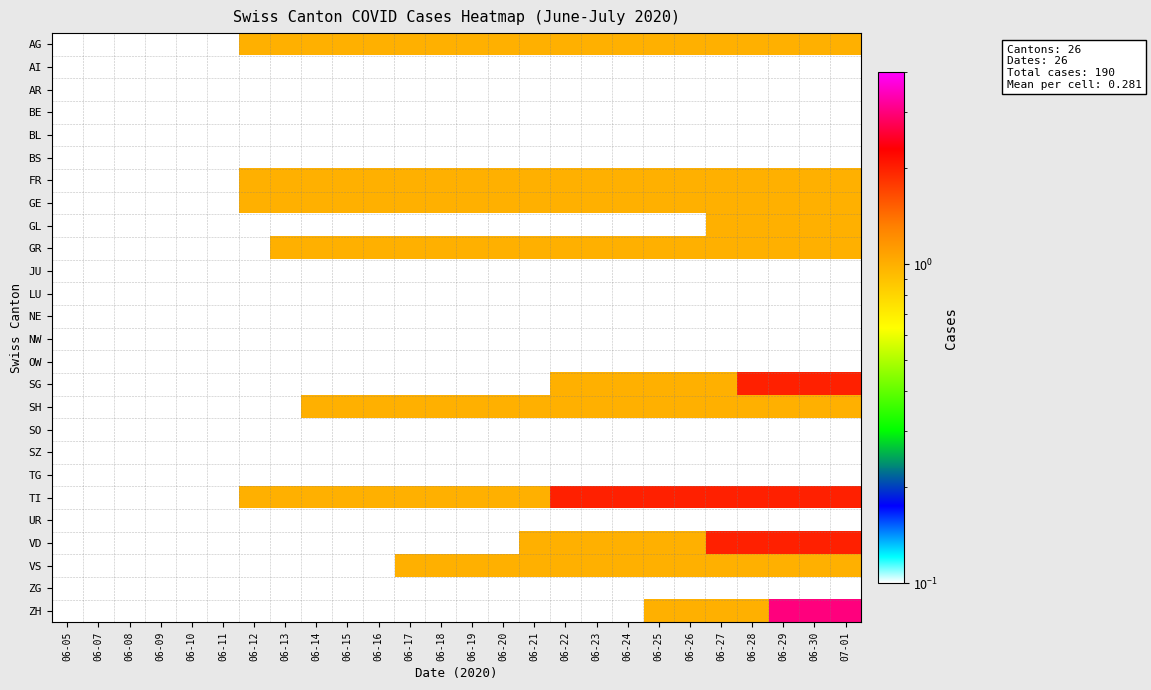

Which series changed the most between 06-14 and 06-27?

VD